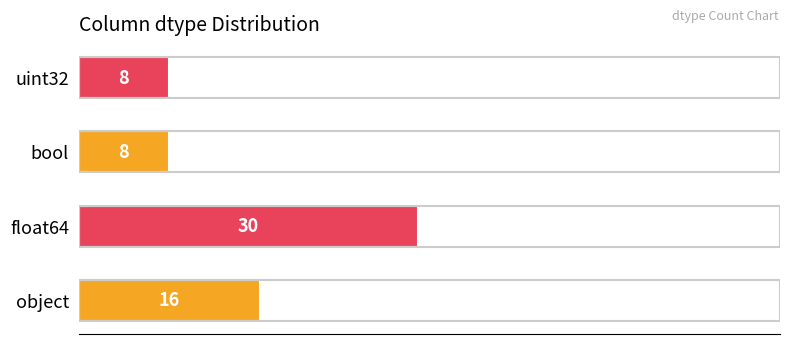

How many data points are less than 16?

2